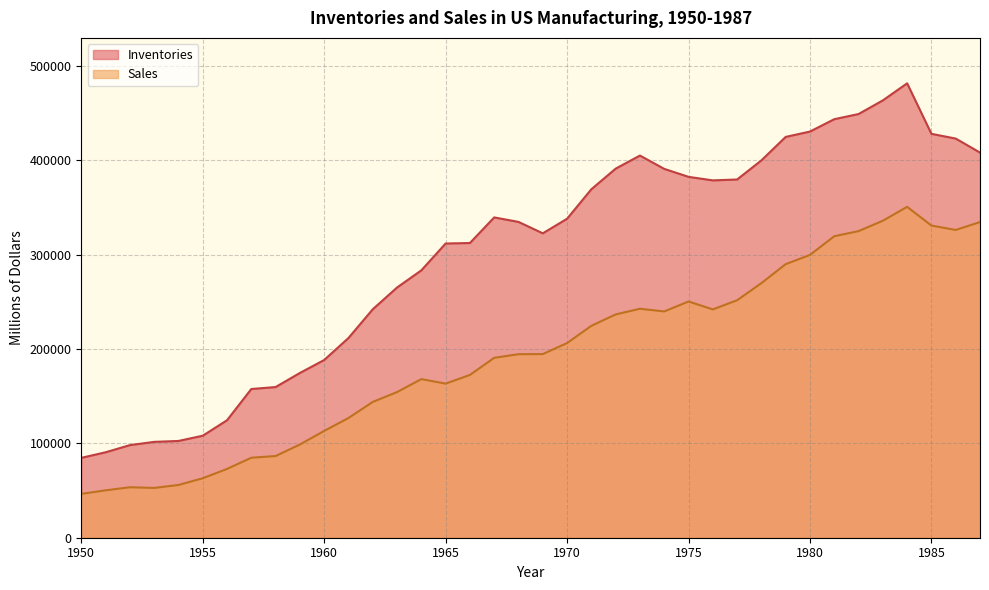

Which category has the lowest value in the Sales series?

1950